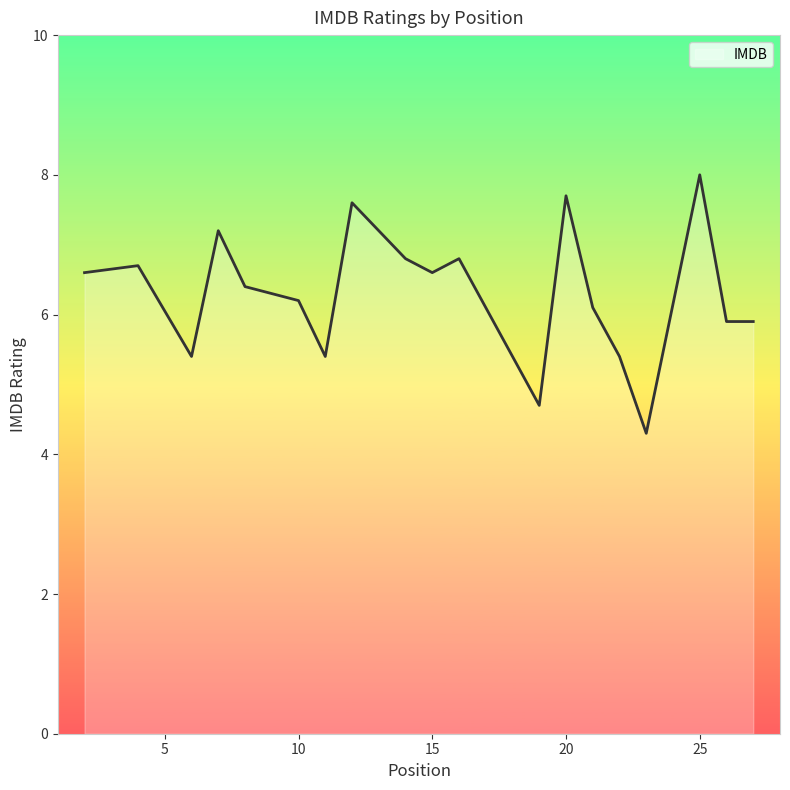

What is the difference between the second highest and second lowest values?

3.0